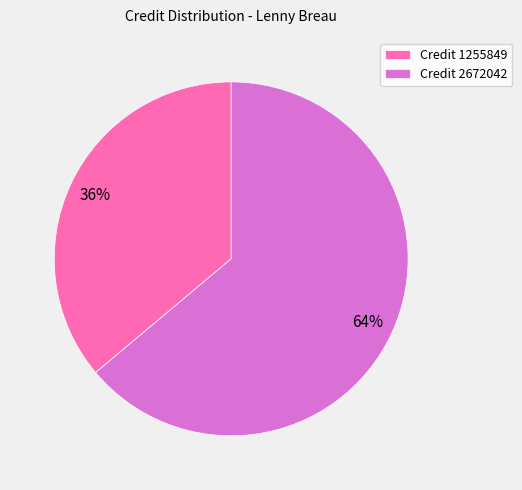

Rank the categories by value from lowest to highest.

Credit 1255849, Credit 2672042